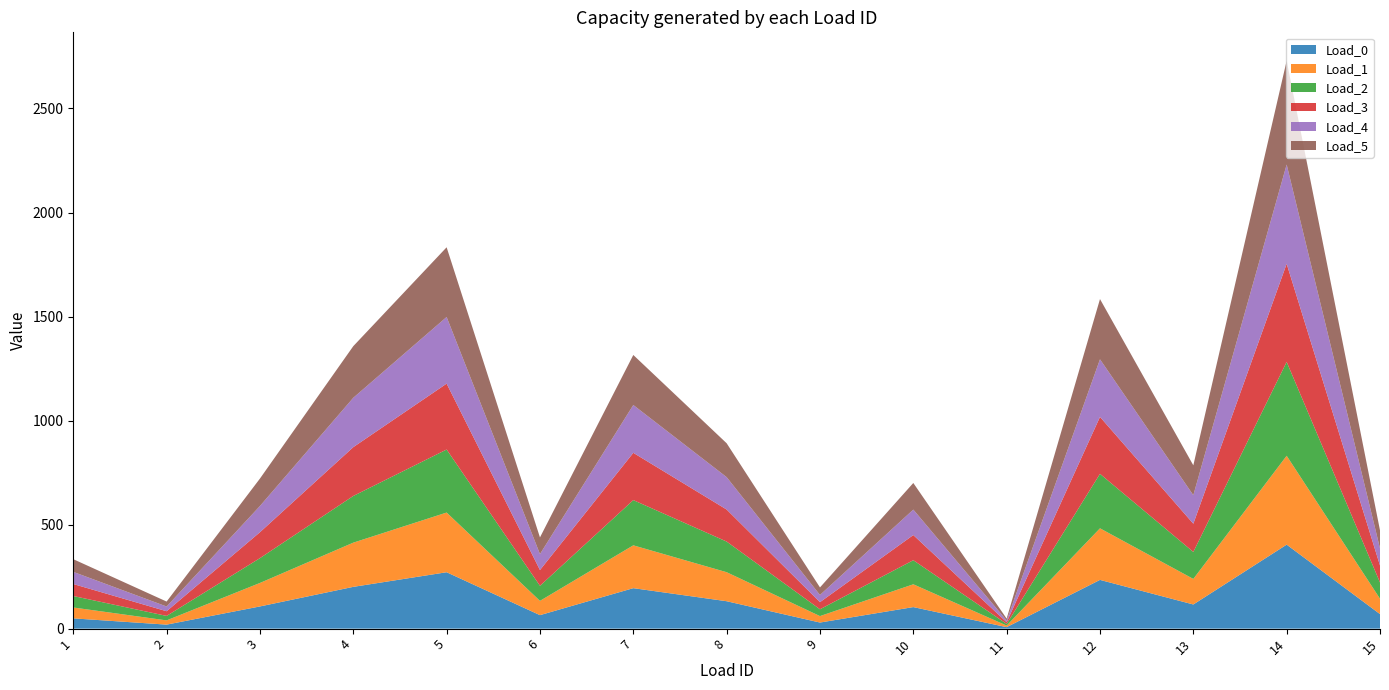

What is the highest value of the Load_0 series?

403.7